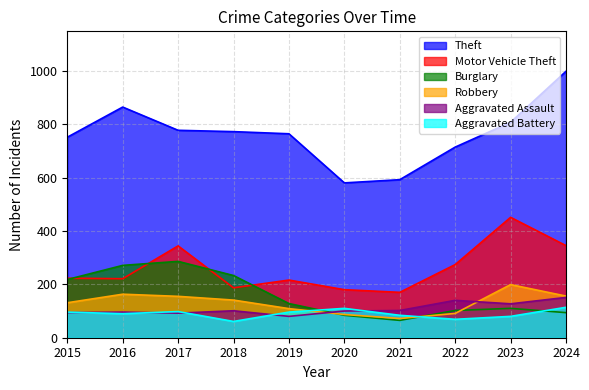

The Theft series shows 478 at 2022. True or false?

False